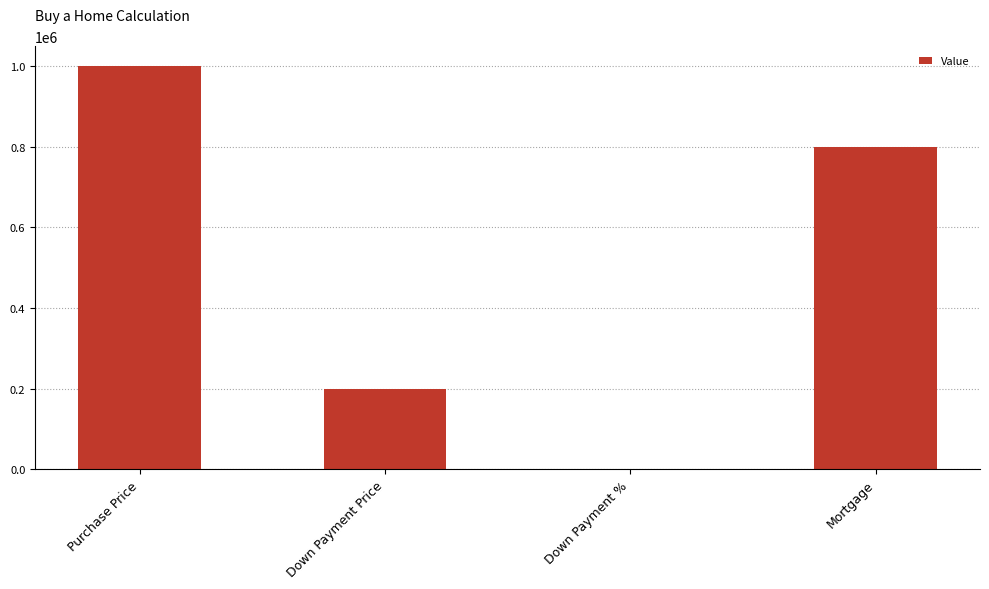

Reading right to left, transcribe all the data shown in this chart.

Mortgage=800000.0	Down Payment %=0.2	Down Payment Price=200000.0	Purchase Price=1000000.0